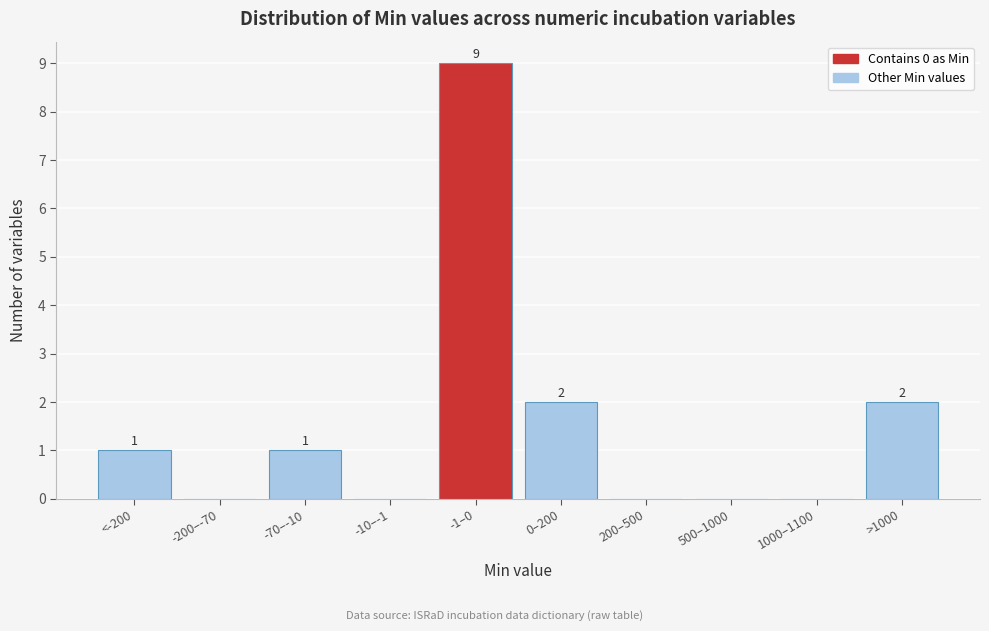

Reading right to left, extract all data points from this chart.

>1000=2	1000–1100=0	500–1000=0	200–500=0	0–200=2	-1–0=9	-10–-1=0	-70–-10=1	-200–-70=0	<-200=1